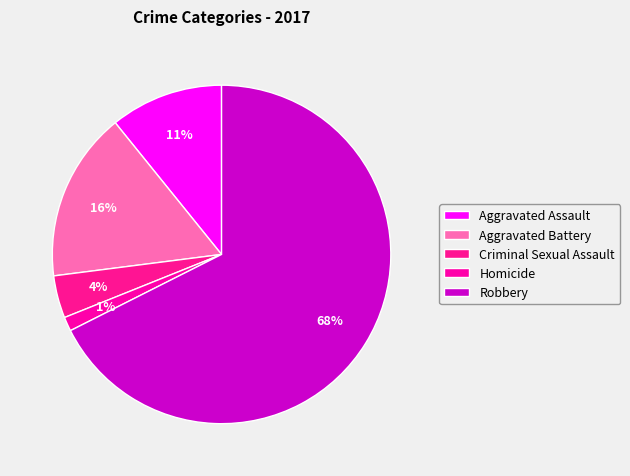

What is the majority slice?

Robbery